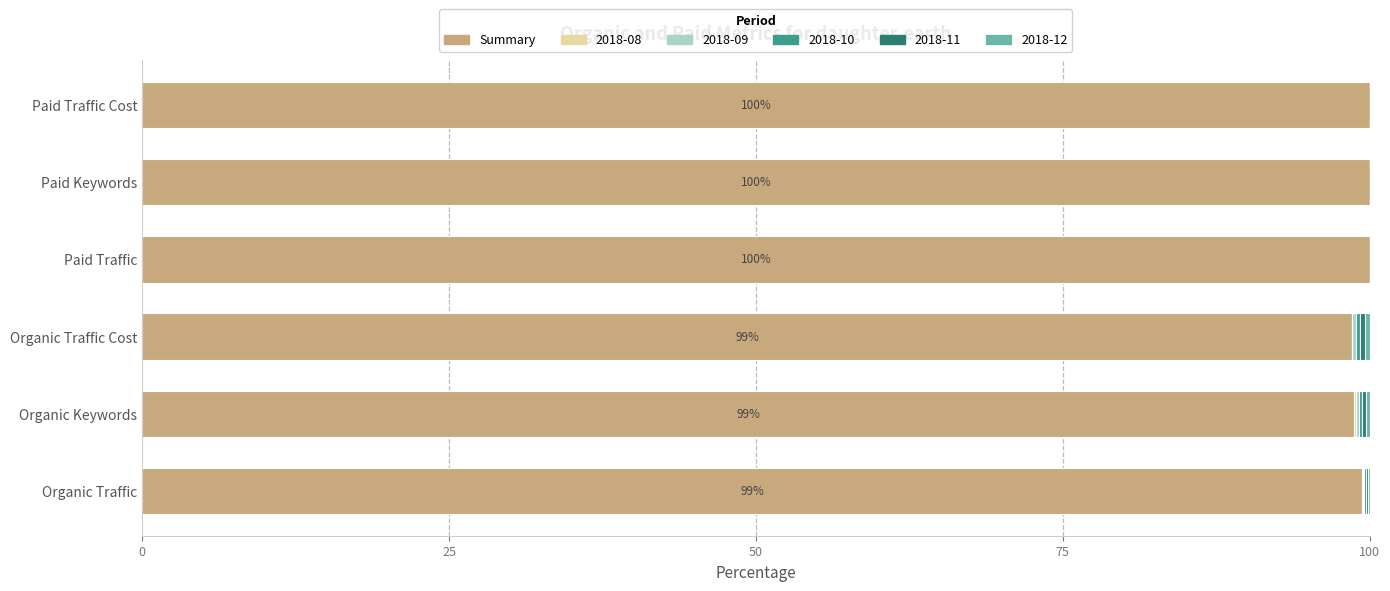

Count the number of data series in this chart.

6